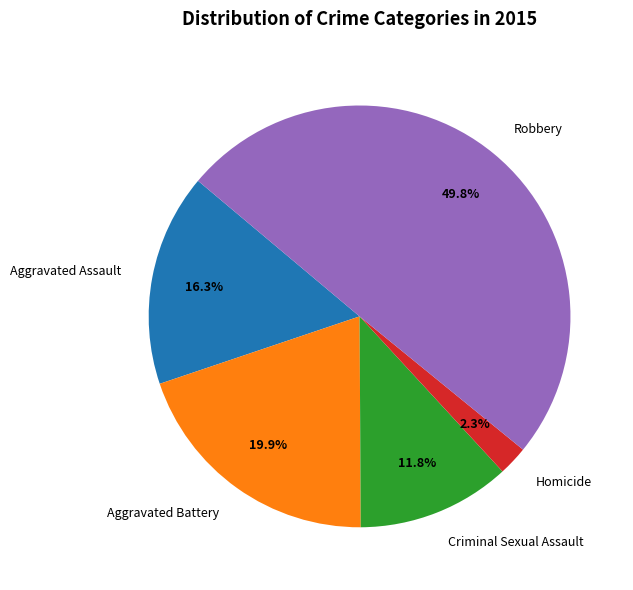

Does Aggravated Battery account for over 50% of the chart?

No